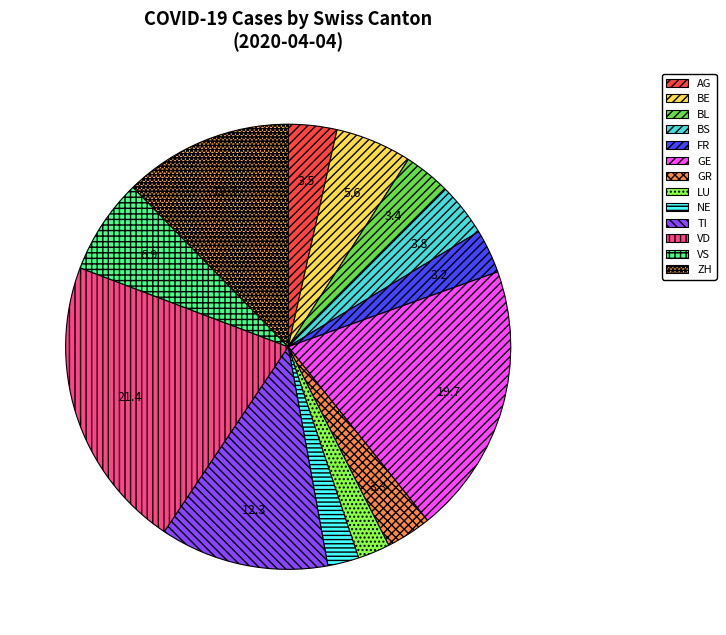

What percentage is the GR slice, to the nearest percent?

3%